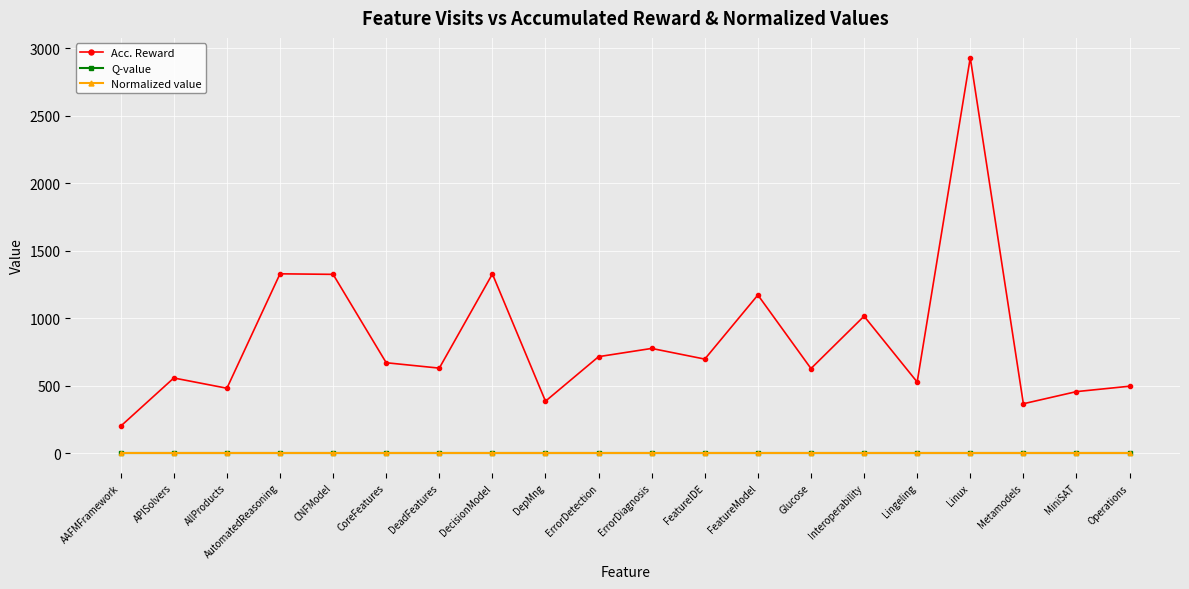

True or false: Acc. Reward and Q-value intersect in this chart.

False